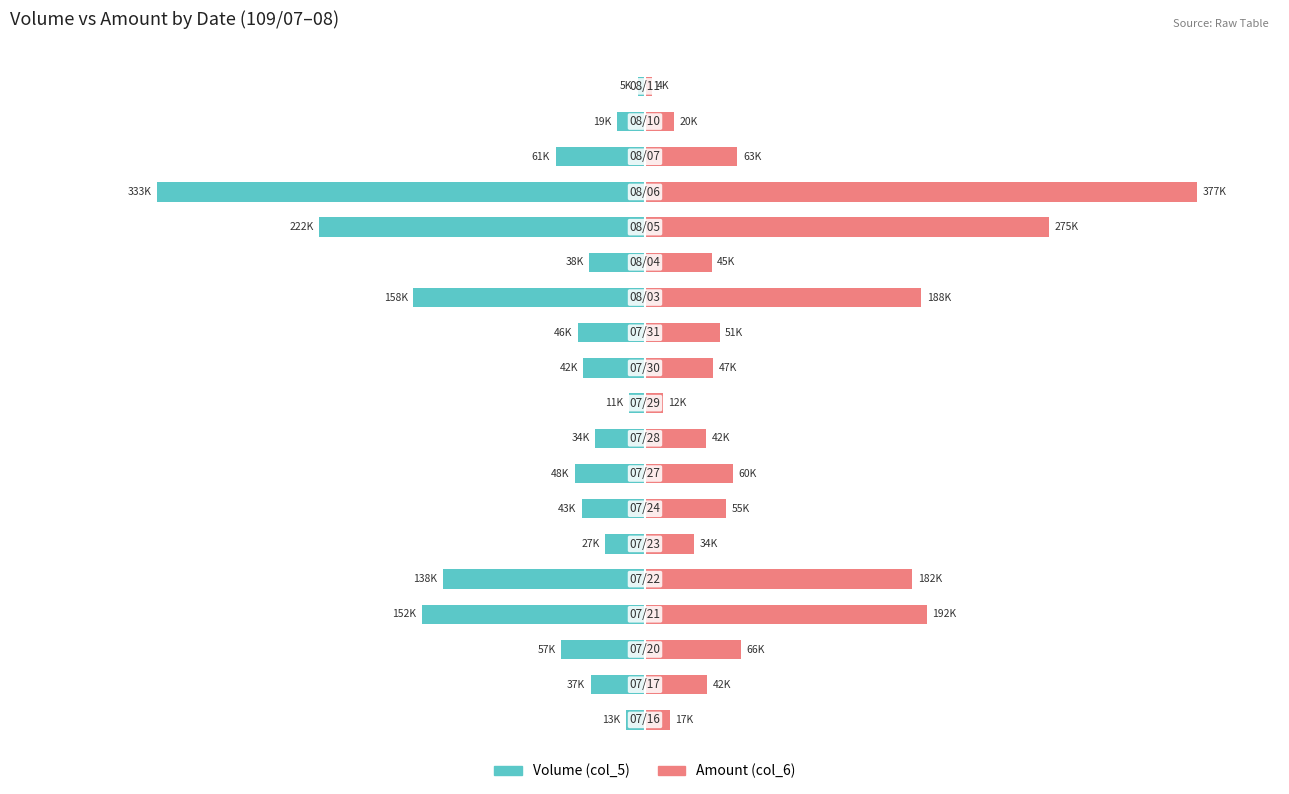

Is the value of Volume (col_5) at 2 greater than the value of Amount (col_6) at 10?

No